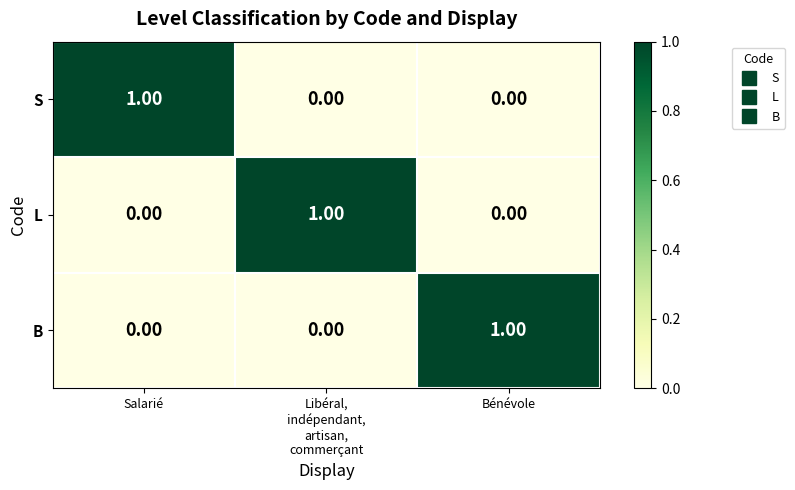

How many data points does each series have?

3